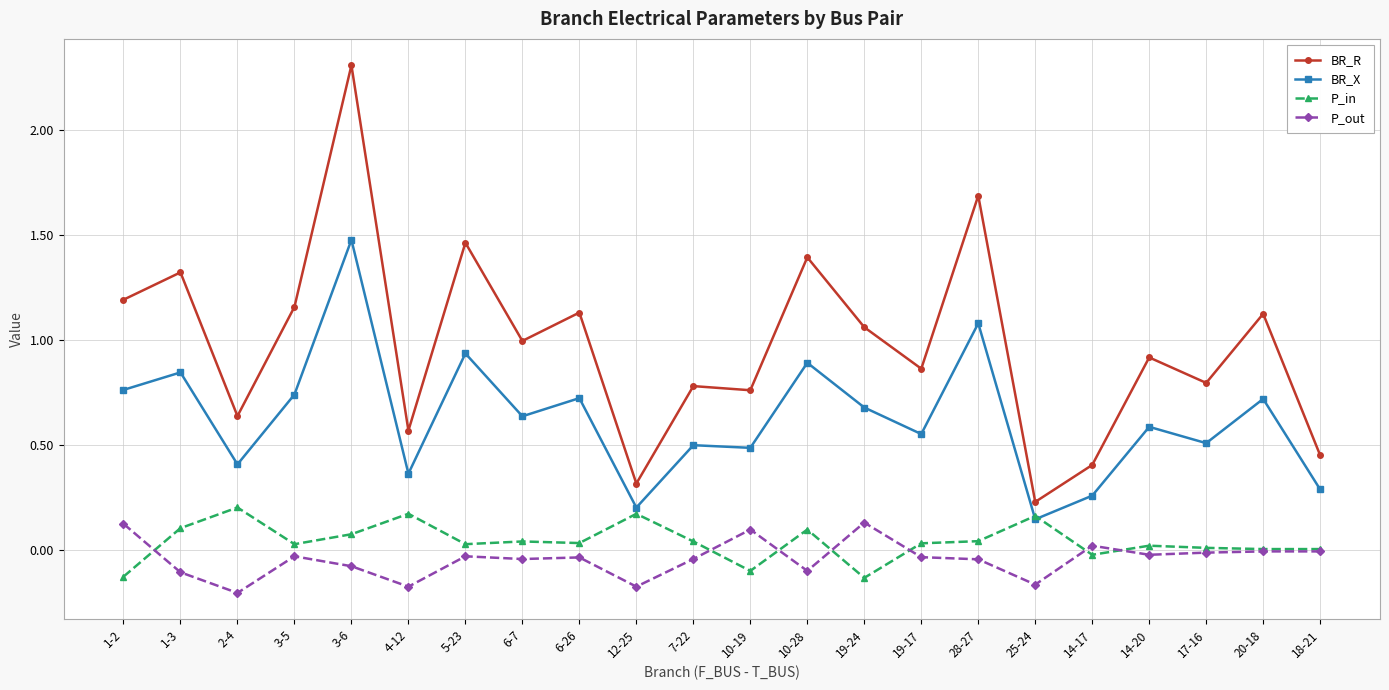

What is the label of the 2nd point from the left?

1-3